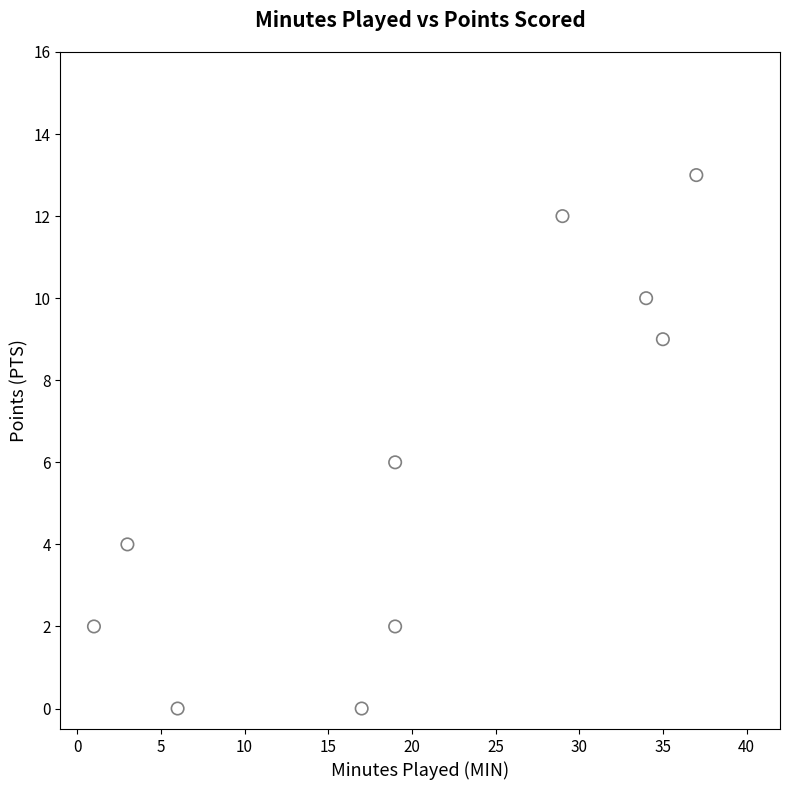

What is the average X value?

20